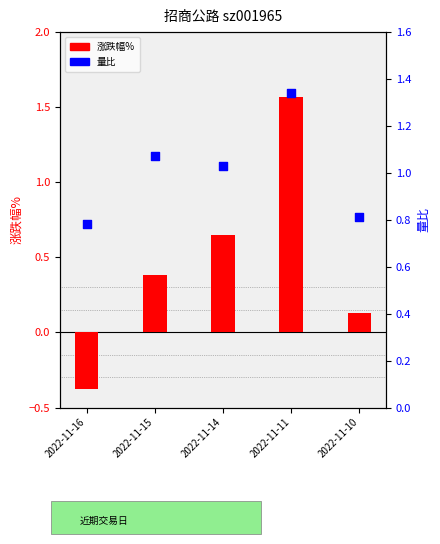

Which series reaches the maximum Y coordinate?

涨跌幅%